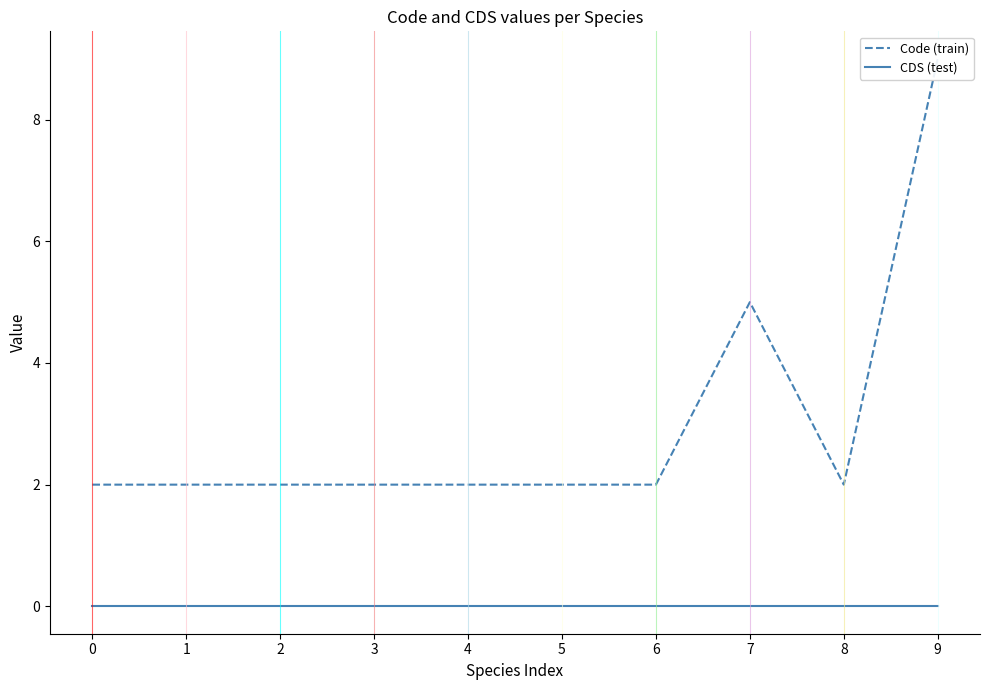

Is it true that Code (train) equals 15 at 9?

False